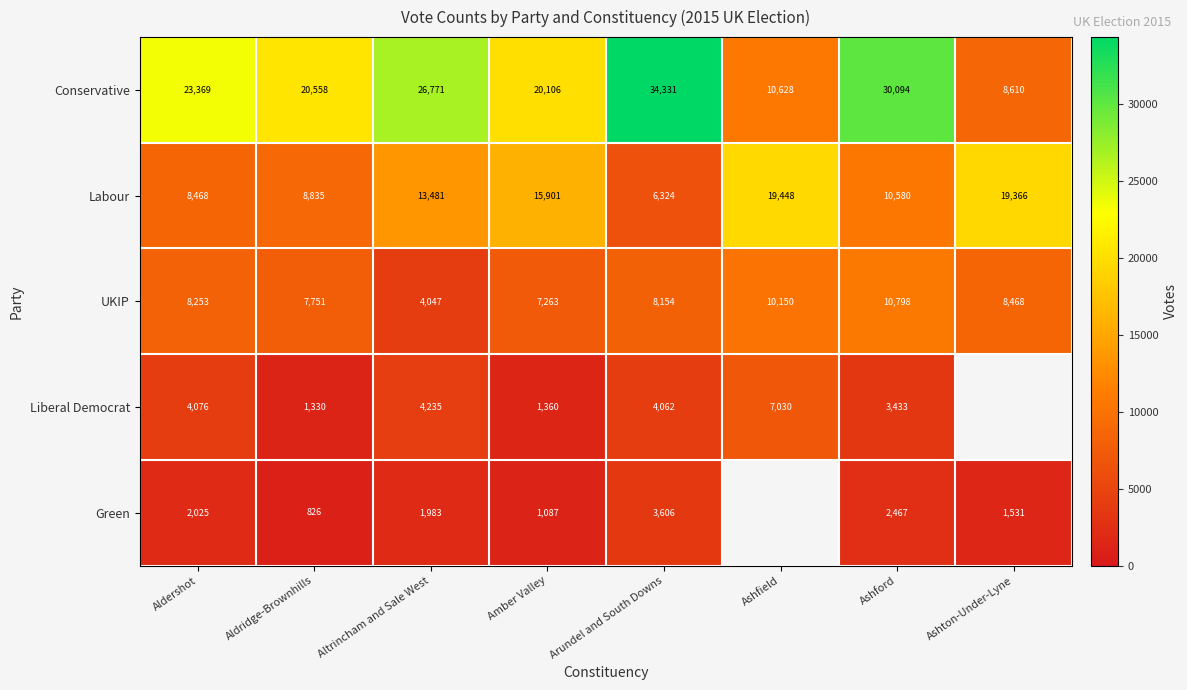

Is the value of Labour at Arundel and South Downs greater than the value of UKIP at Amber Valley?

No